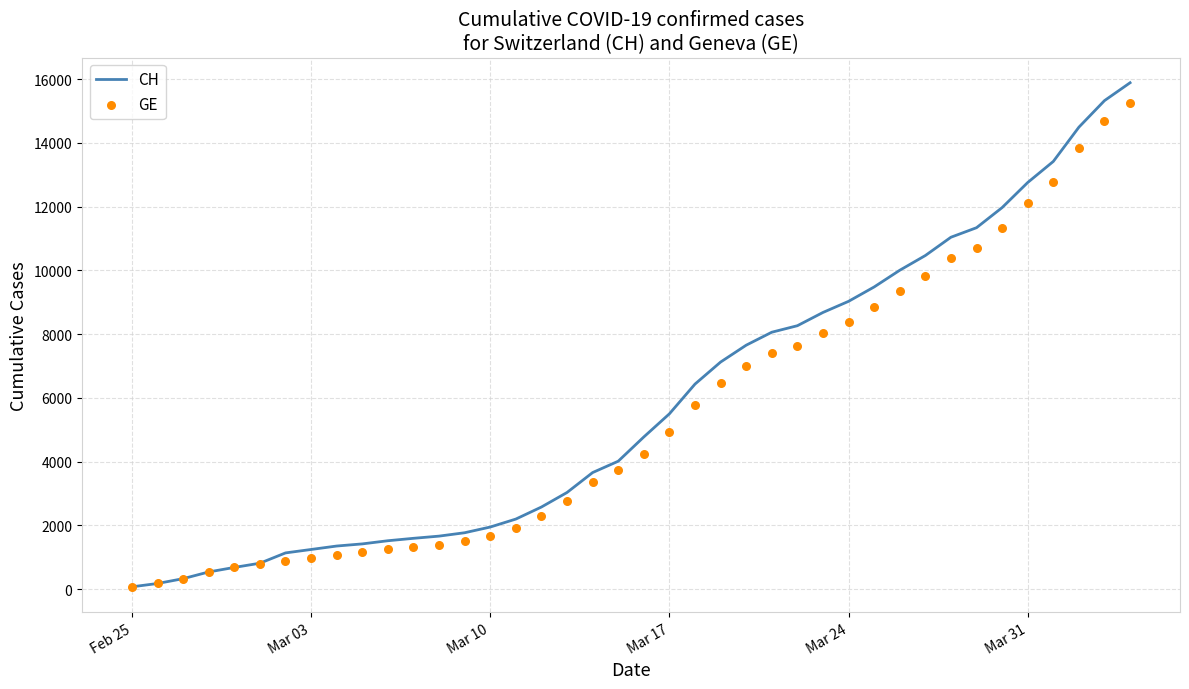

Which series has the widest spread of Y values?

CH